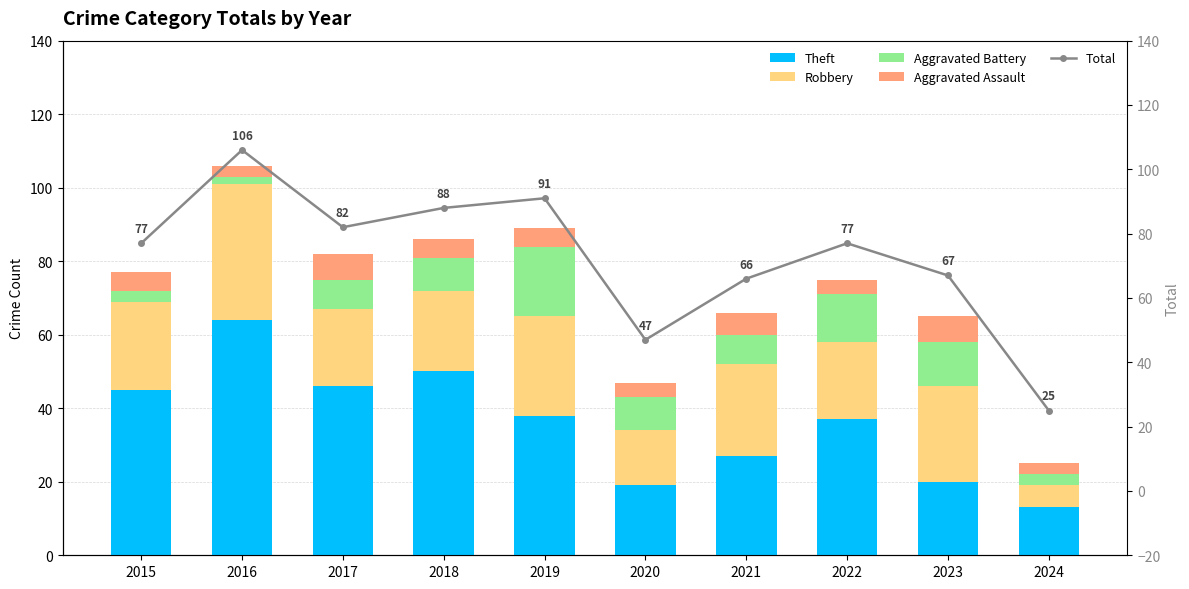

At which label does Robbery reach its minimum?

2024